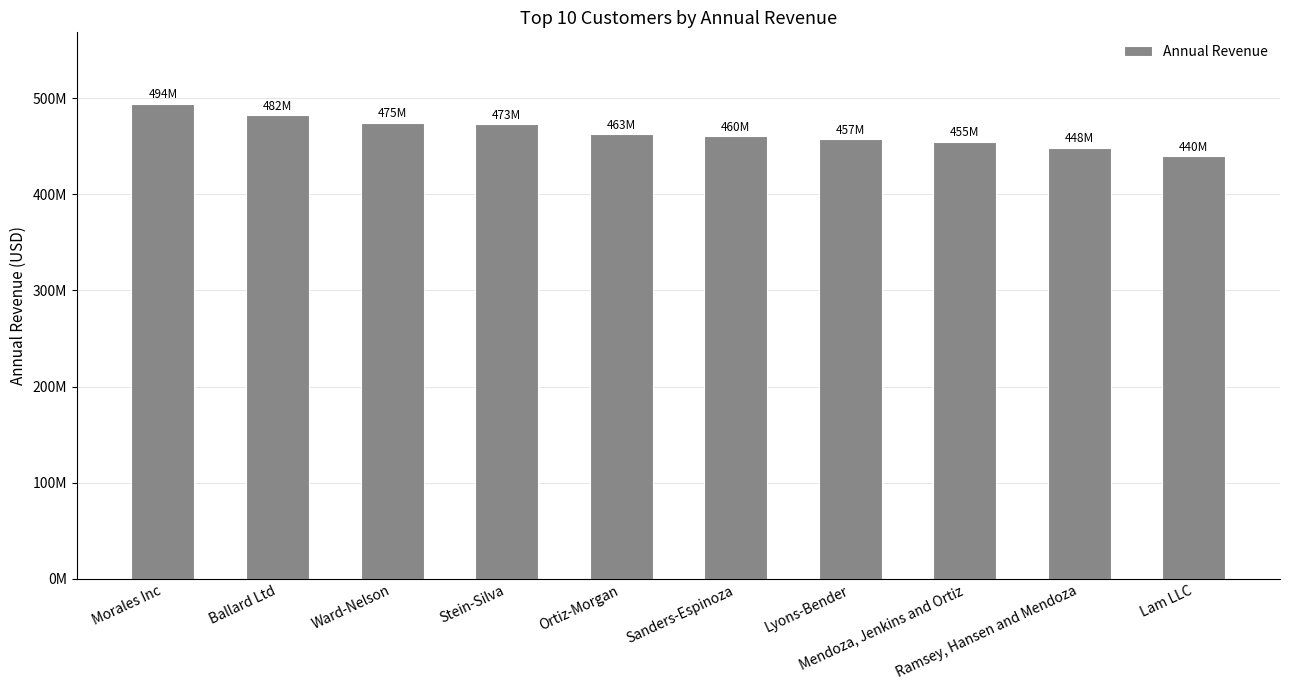

True or false: the data shows 217608301 at Lam LLC.

False